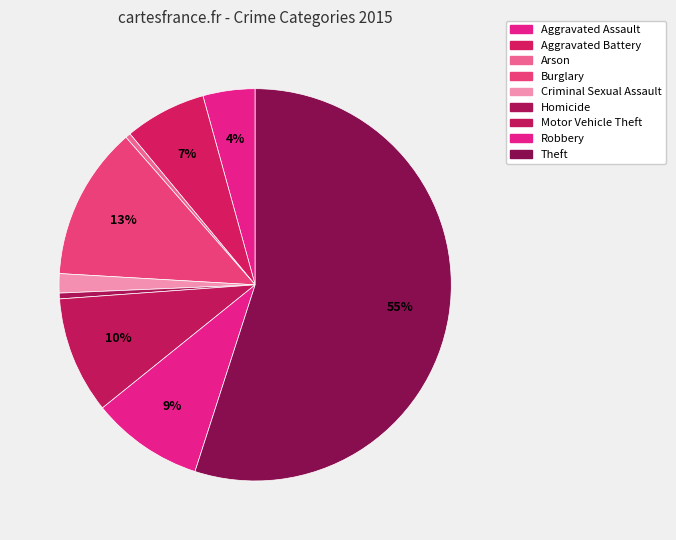

Do Homicide and Aggravated Assault together represent more than half of the pie?

No